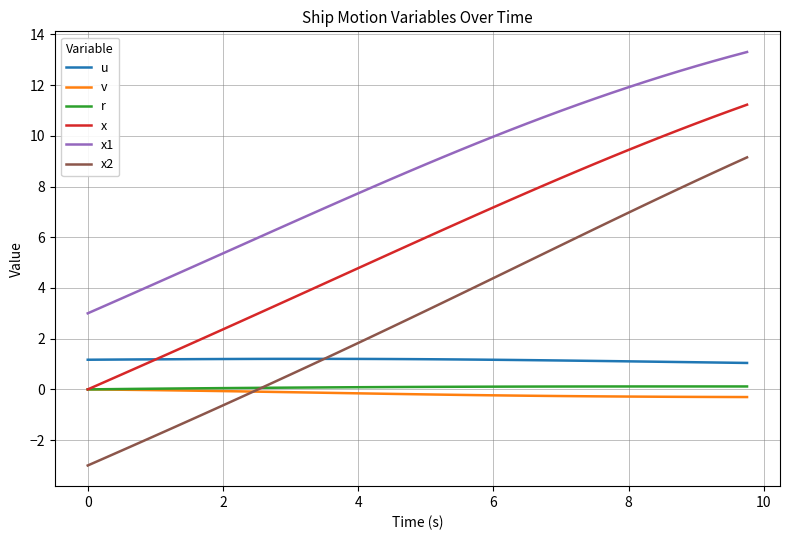

True or false: u and x2 cross at least once.

True